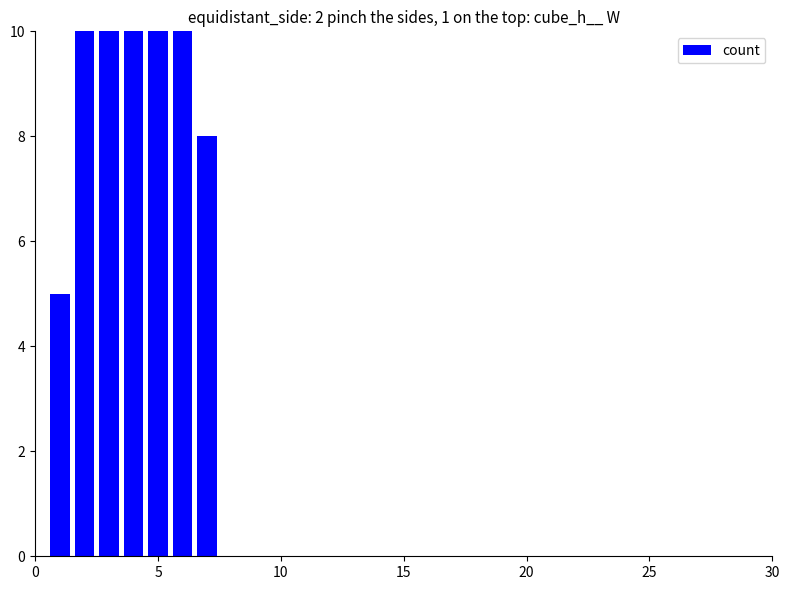

Does the chart contain stacked bars?

No